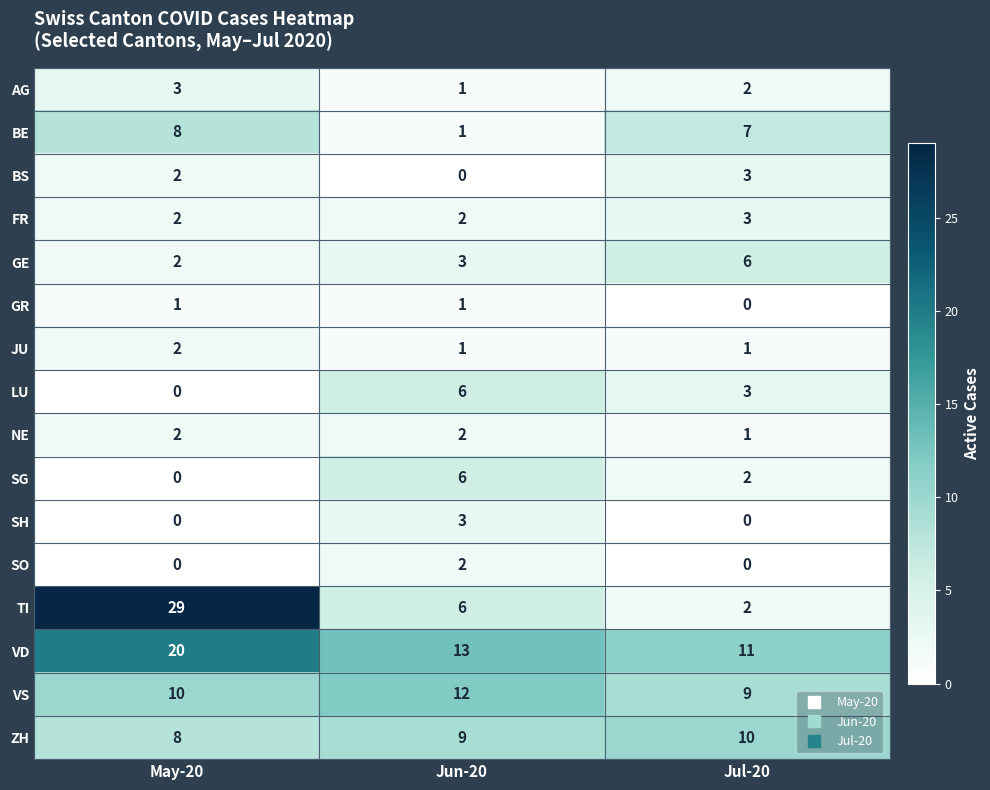

Between May-20 and Jun-20, which series saw the biggest shift?

TI